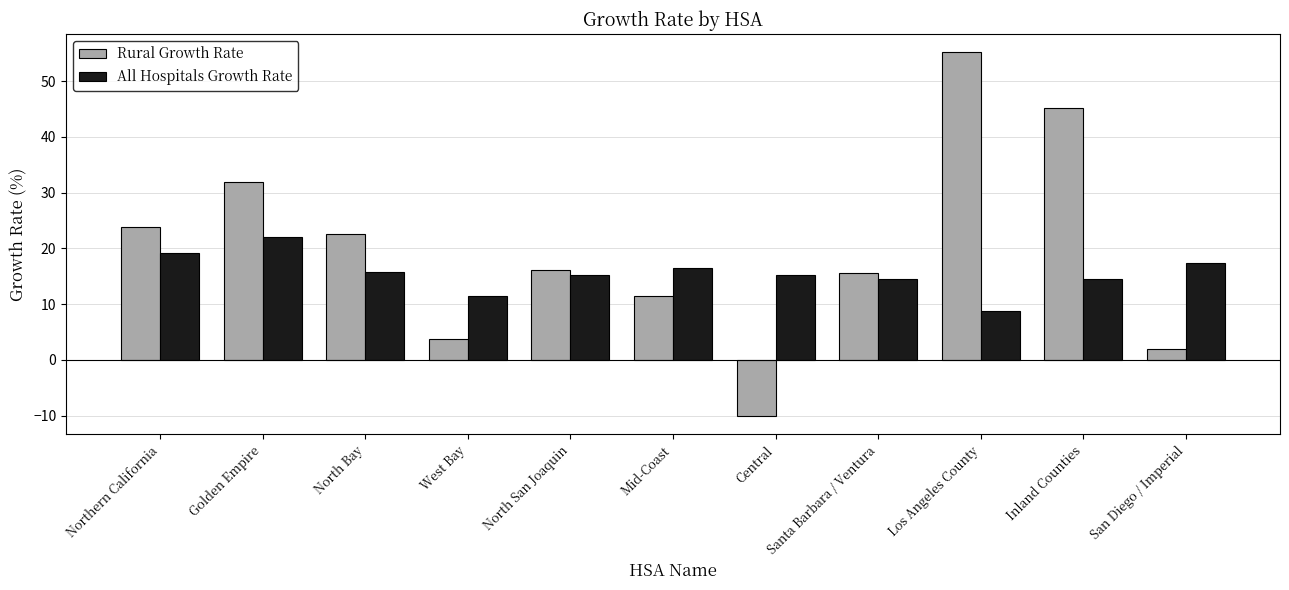

What is the highest value of the Rural Growth Rate series?

55.2